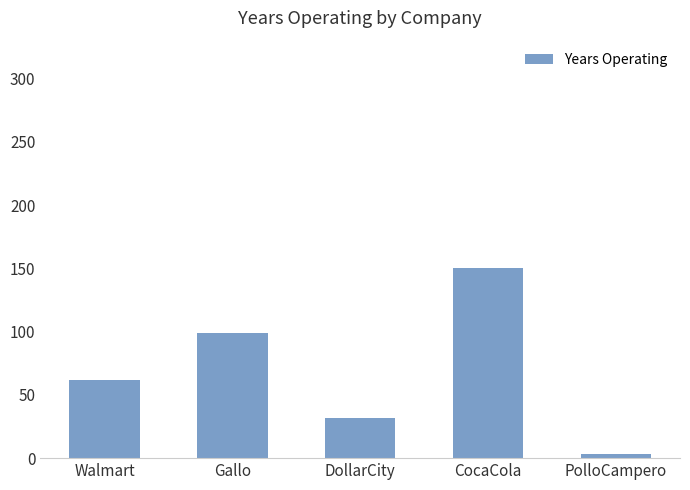

How many categories are shown in the chart?

5